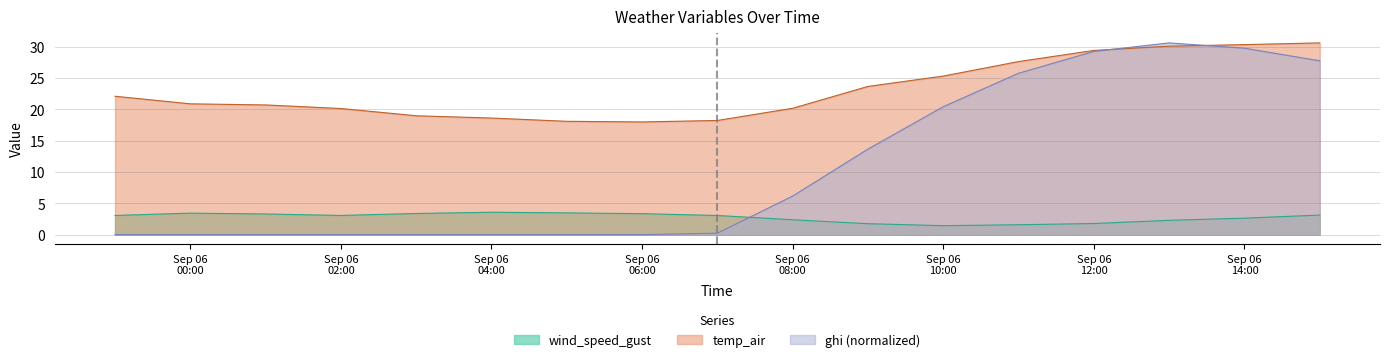

Reading left to right, transcribe all the data shown in this chart.

wind_speed_gust: 3.1	3.4	3.3	3.1	3.4	3.6	3.5	3.3	3.0	2.4	1.7	1.4	1.6	1.8	2.3	2.6	3.1
temp_air: 22.1	20.9	20.7	20.1	19.0	18.6	18.1	18.0	18.2	20.2	23.6	25.3	27.6	29.4	30.1	30.3	30.6
ghi: 0.0	0.0	0.0	0.0	0.0	0.0	0.0	0.0	0.2	6.1	13.6	20.4	25.7	29.2	30.6	29.7	27.7